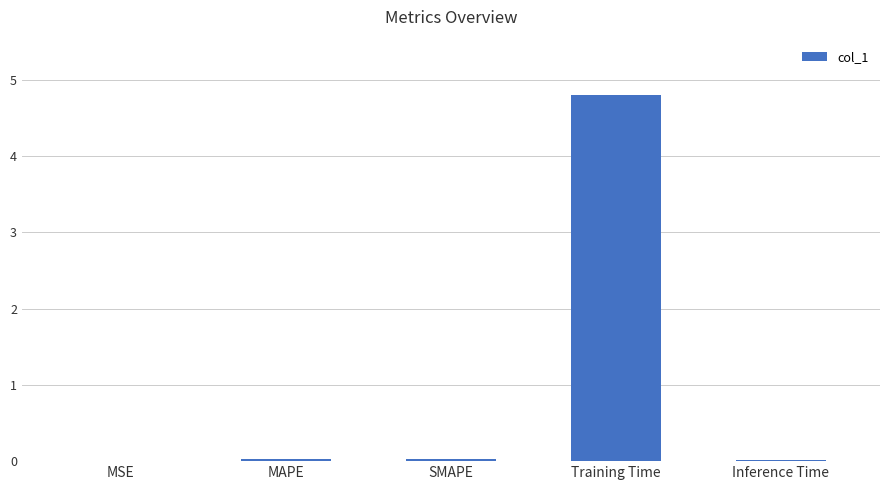

The value at Training Time is 4.8. True or false?

True